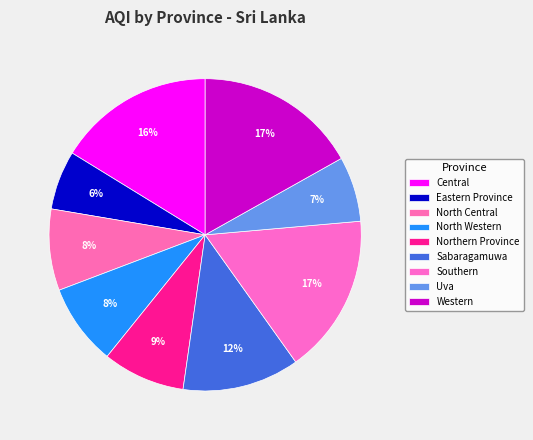

To the nearest percent, what is the average slice percentage?

11%